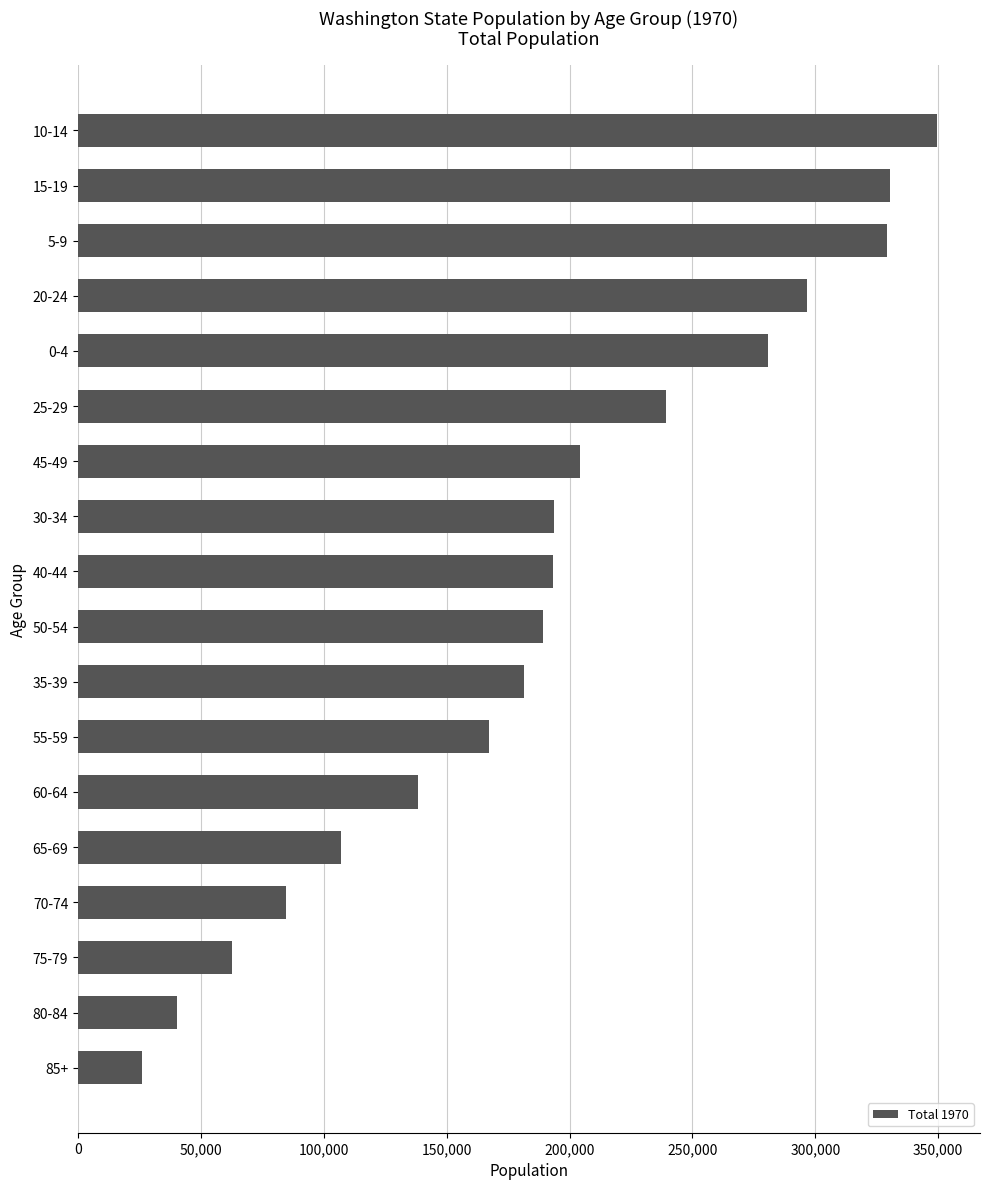

The value at 65-69 is 107159. True or false?

True